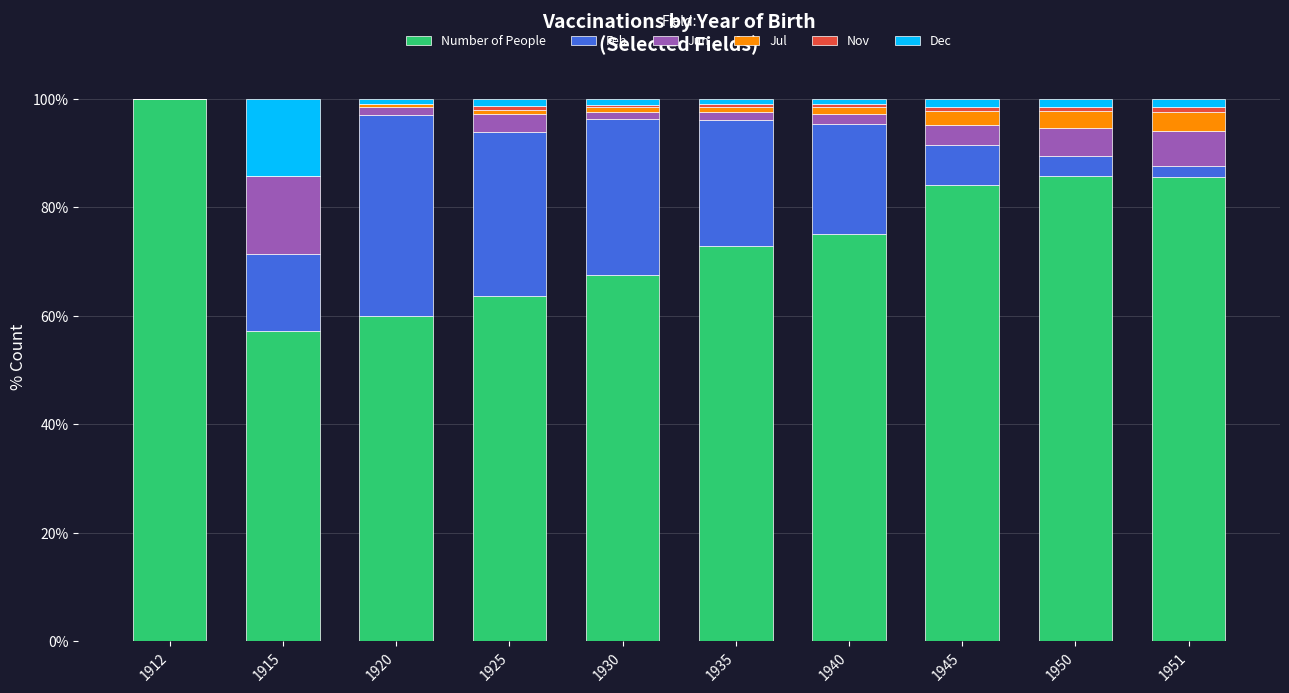

How many categories are shown in the chart?

10